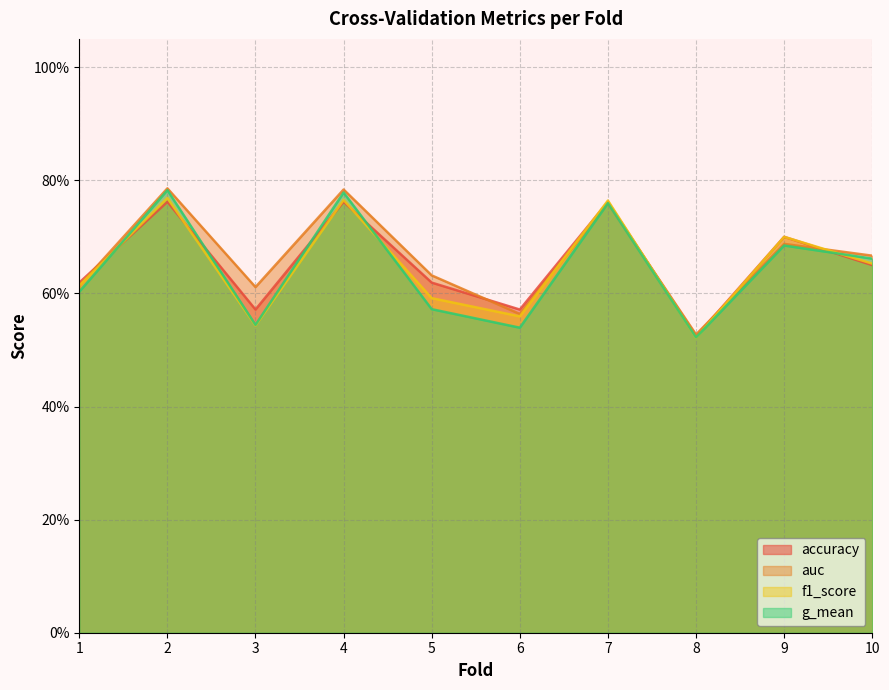

In f1_score, how many points are higher than both neighbors (excluding endpoints)?

4